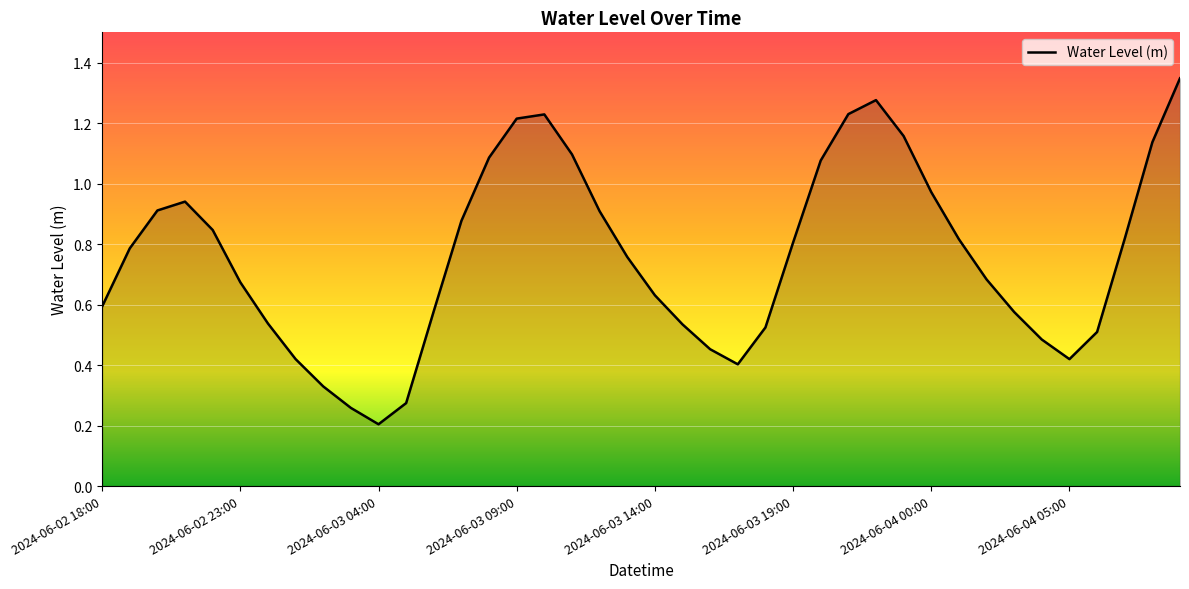

Rank the categories by value from lowest to highest.

2024-06-03 04:00, 2024-06-03 03:00, 2024-06-03 05:00, 2024-06-03 02:00, 2024-06-03 17:00, 2024-06-04 05:00, 2024-06-03 01:00, 2024-06-03 16:00, 2024-06-04 04:00, 2024-06-04 06:00, 2024-06-03 18:00, 2024-06-03 15:00, 2024-06-03 00:00, 2024-06-04 03:00, 2024-06-03 06:00, 2024-06-02 18:00, 2024-06-03 14:00, 2024-06-02 23:00, 2024-06-04 02:00, 2024-06-03 13:00, 2024-06-02 19:00, 2024-06-03 19:00, 2024-06-04 01:00, 2024-06-04 07:00, 2024-06-02 22:00, 2024-06-03 07:00, 2024-06-03 12:00, 2024-06-02 20:00, 2024-06-02 21:00, 2024-06-04 00:00, 2024-06-03 20:00, 2024-06-03 08:00, 2024-06-03 11:00, 2024-06-04 08:00, 2024-06-03 23:00, 2024-06-03 09:00, 2024-06-03 10:00, 2024-06-03 21:00, 2024-06-03 22:00, 2024-06-04 09:00